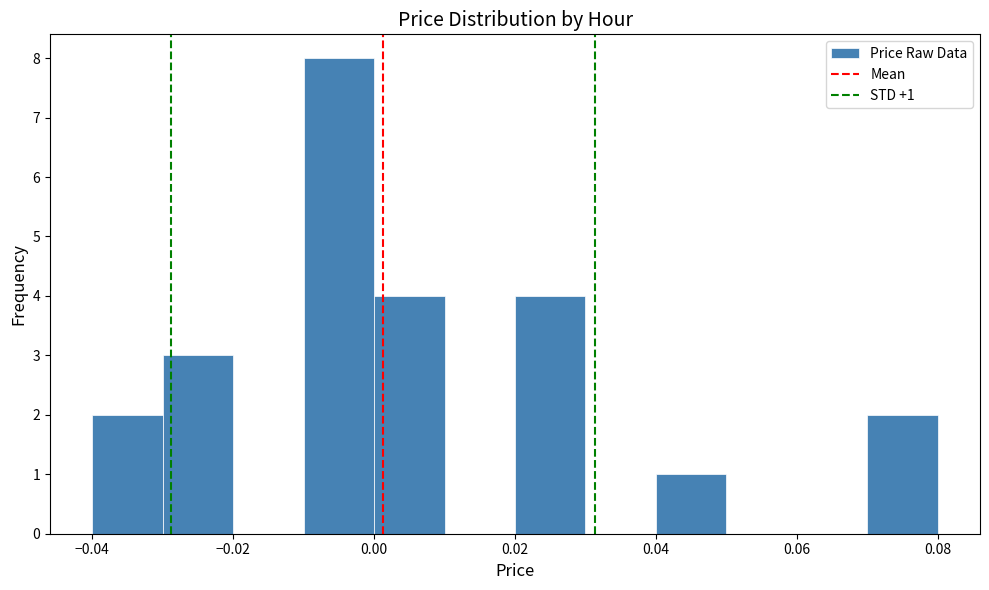

Which range on the x-axis has the tallest bar?

-0.01 to 0.00